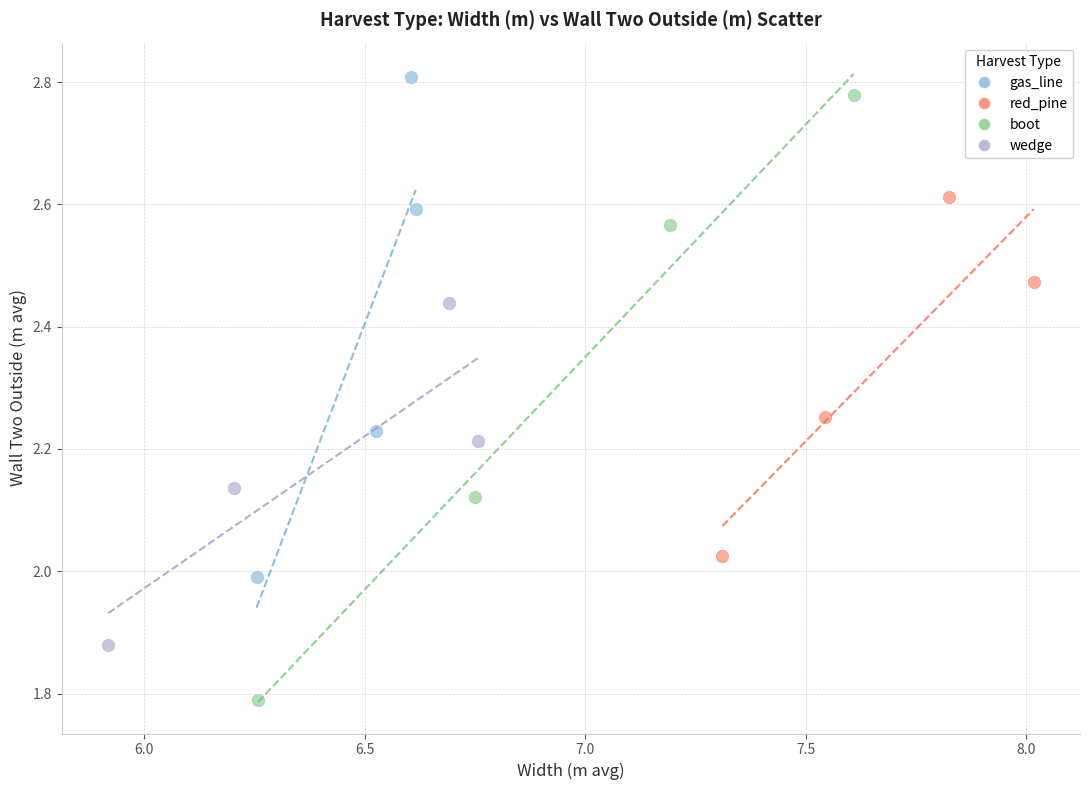

Which series reaches the minimum Y coordinate?

boot